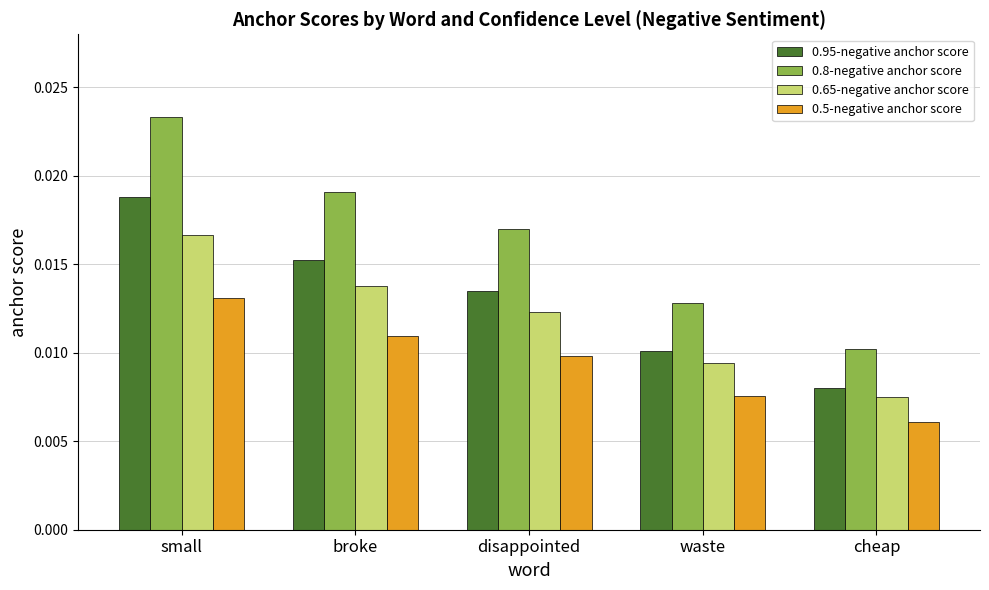

Is the value of 0.65-negative anchor score at disappointed greater than the value of 0.8-negative anchor score at waste?

No